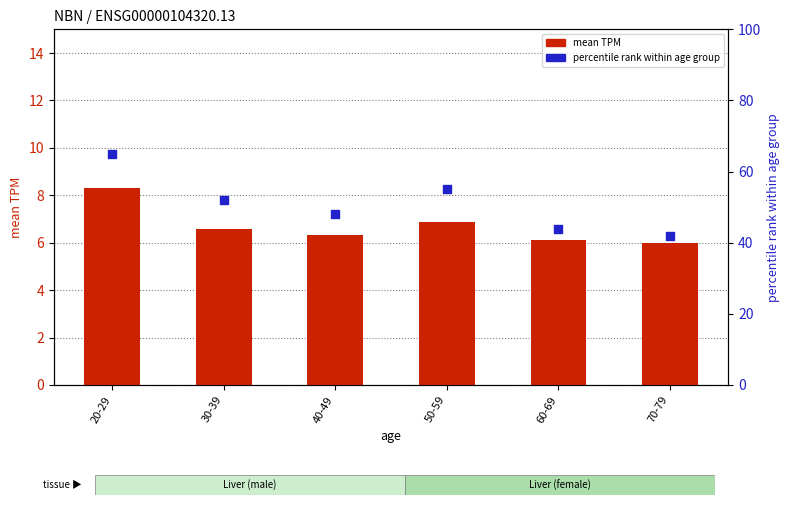

What are all the series names shown in the legend?

mean TPM, percentile rank within age group